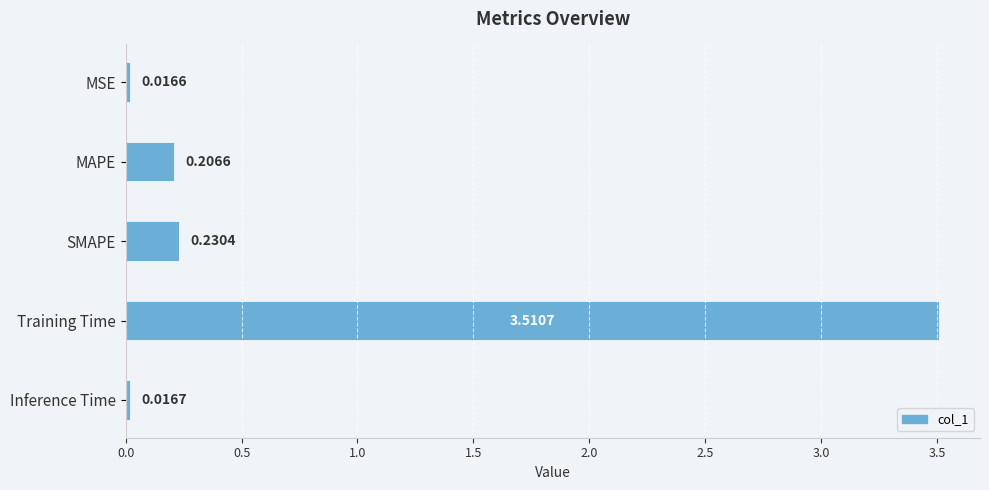

Does the chart contain stacked bars?

No